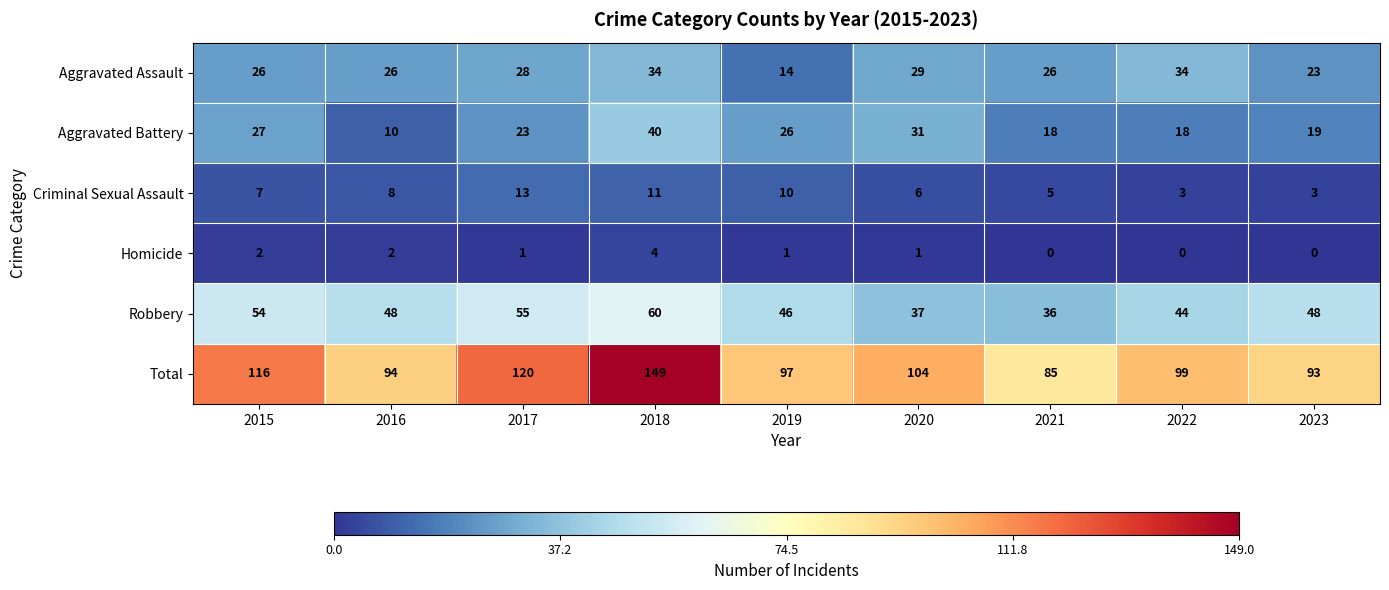

At how many categories does at least one series exceed 87?

8